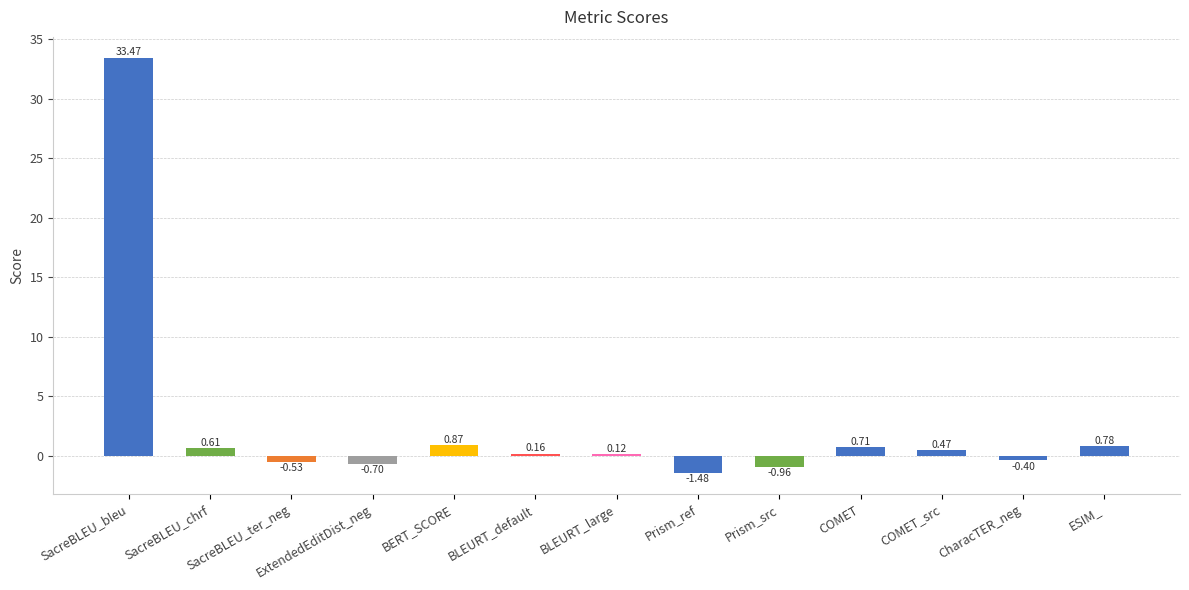

Which category has the highest value across all series?

SacreBLEU_bleu